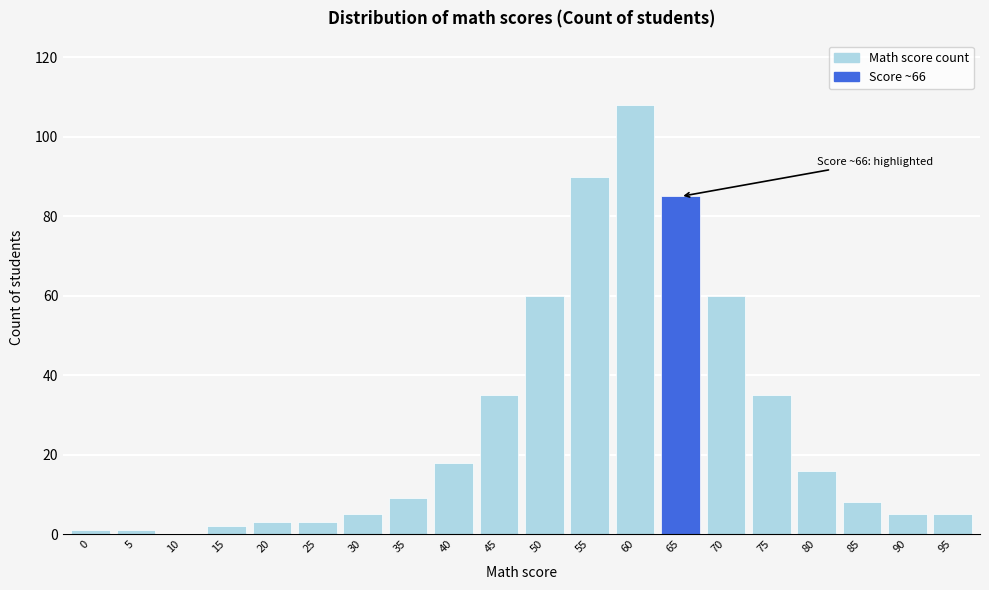

Reading left to right, list all the values displayed in this chart.

0=1	5=1	10=0	15=2	20=3	25=3	30=5	35=9	40=18	45=35	50=60	55=90	60=108	65=85	70=60	75=35	80=16	85=8	90=5	95=5